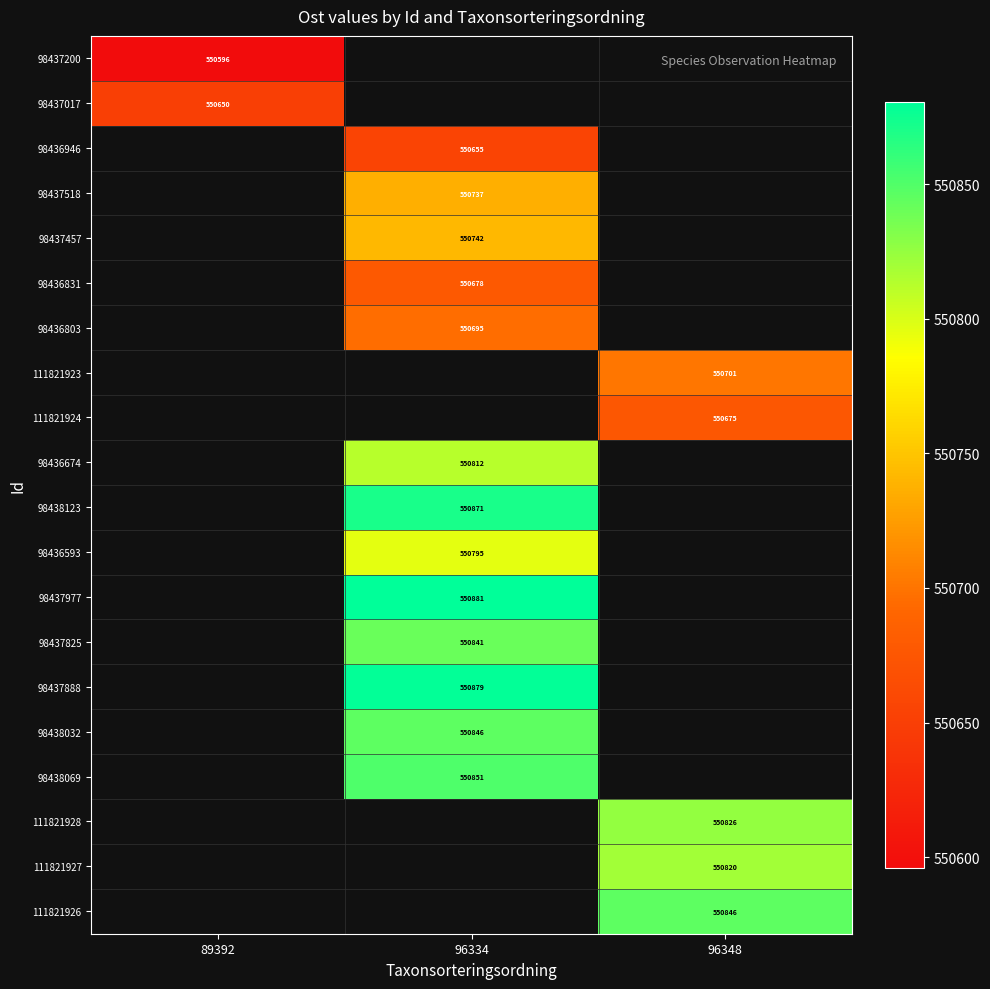

Which has a higher value, 96348 or 96334?

96334